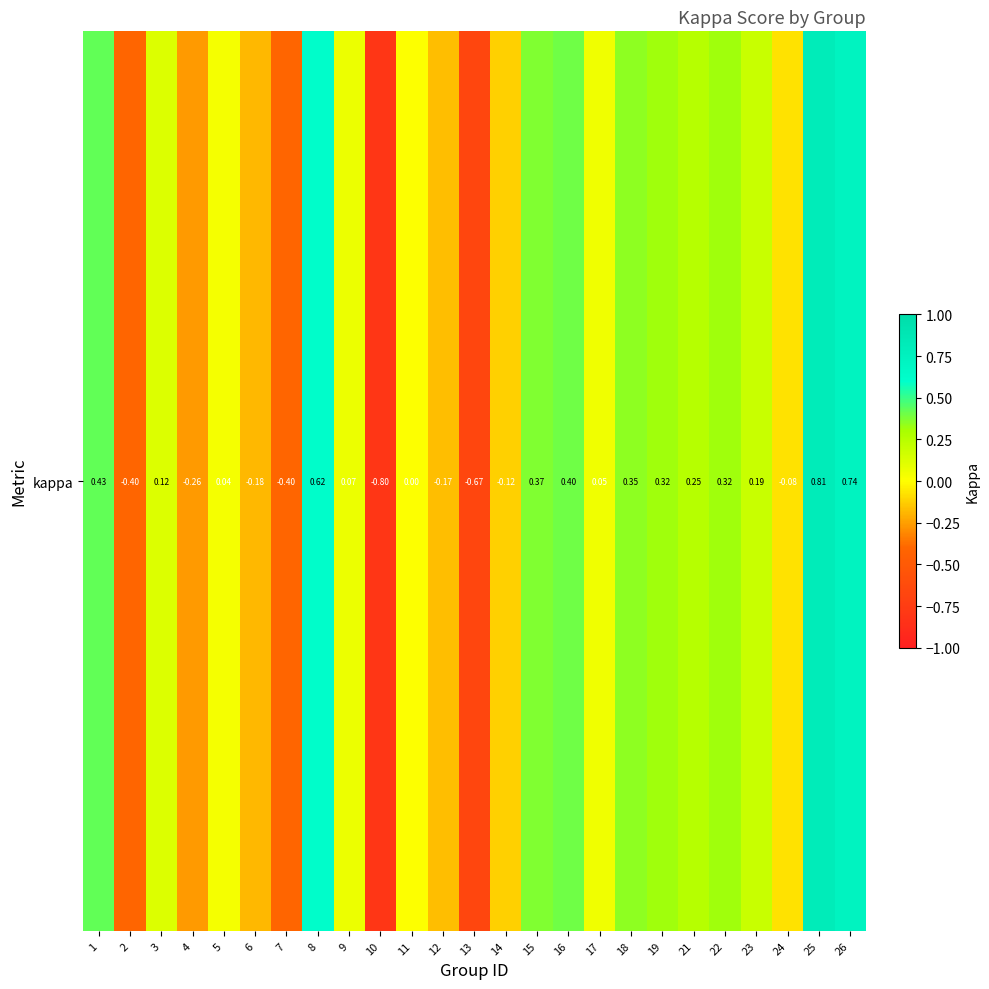

Reading left to right, what are all the values shown in this chart?

0.4	-0.4	0.1	-0.3	0.0	-0.2	-0.4	0.6	0.1	-0.8	0.0	-0.2	-0.7	-0.1	0.4	0.4	0.0	0.4	0.3	0.2	0.3	0.2	-0.1	0.8	0.7